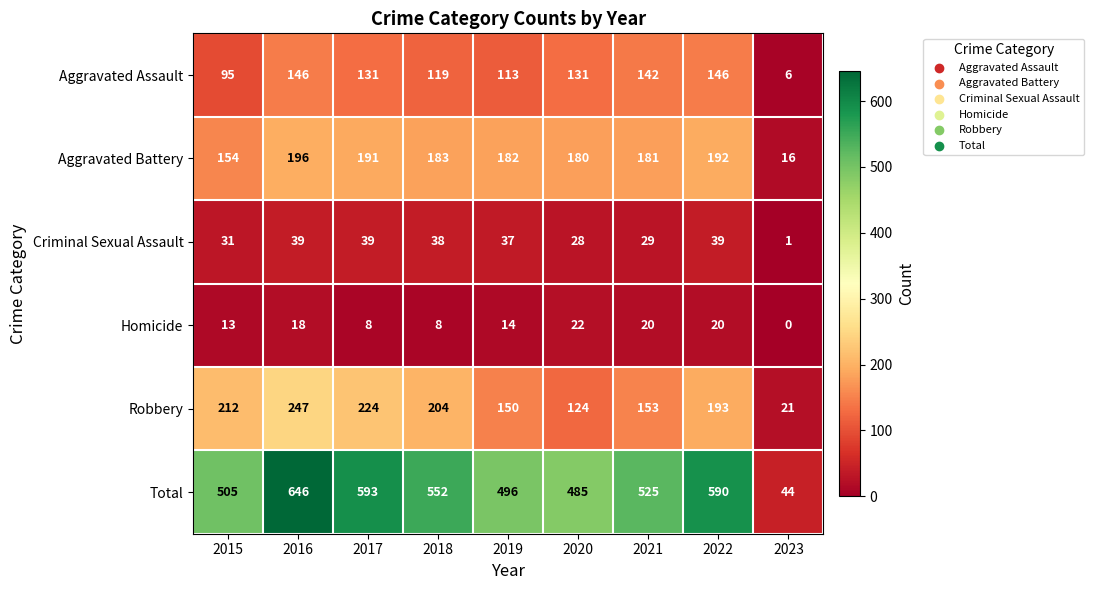

How many series are shown in this chart?

6